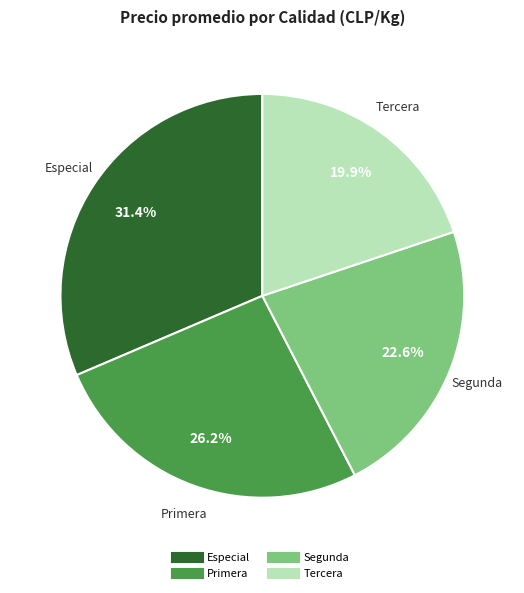

Between Primera and Tercera, which is larger?

Primera